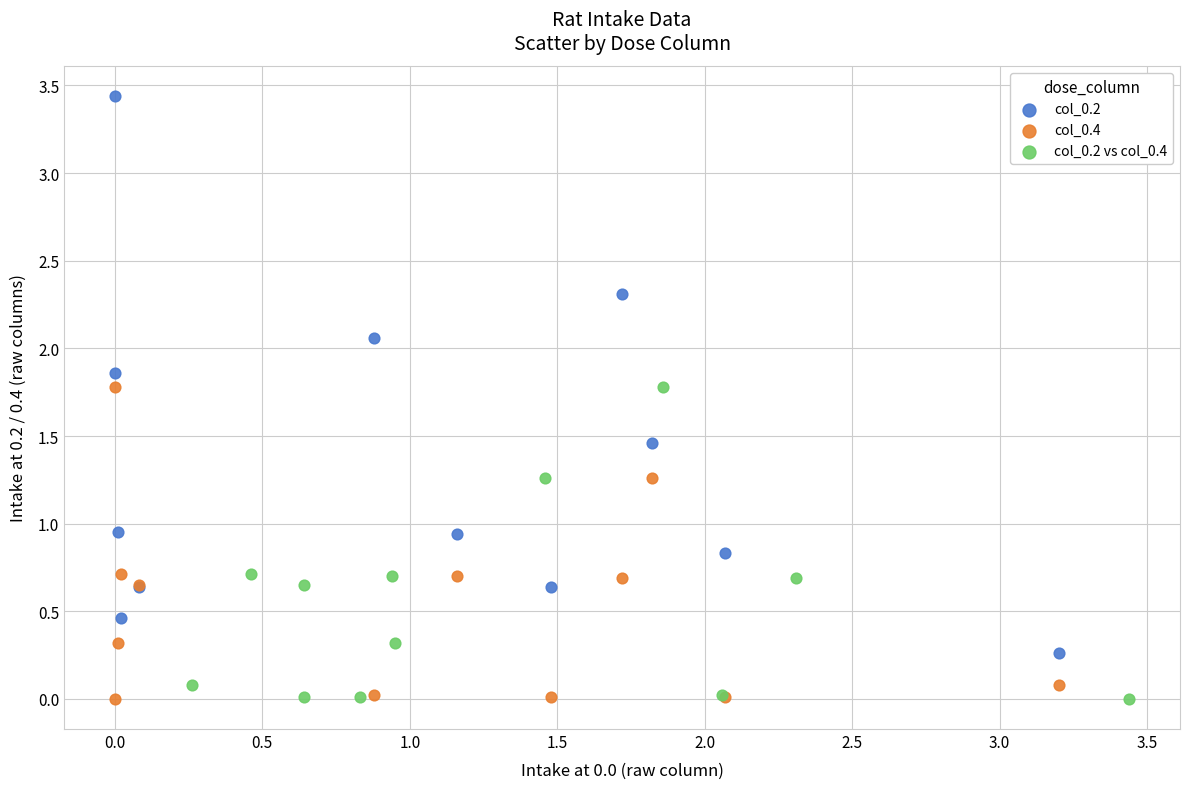

Which series has the widest spread of Y values?

col_0.2